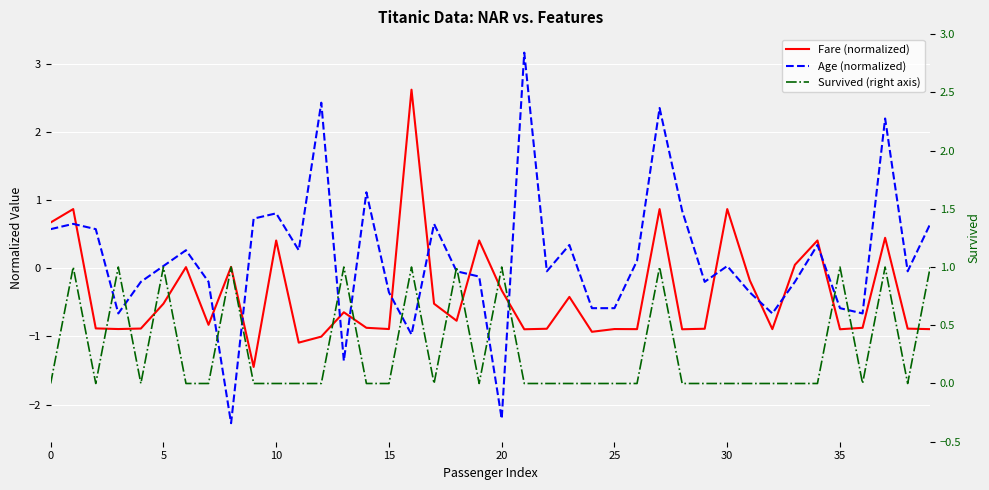

What is the total value across all series at 17?

0.1